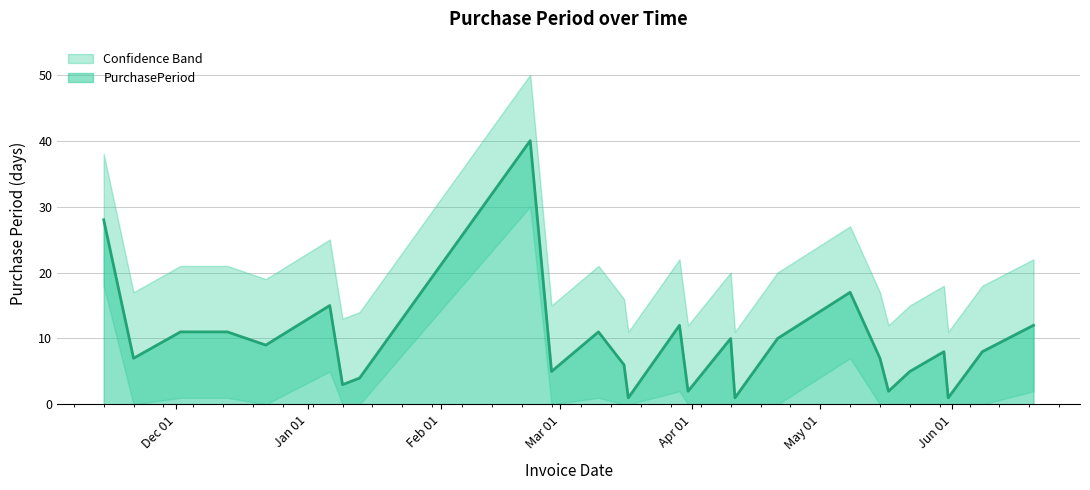

Reading left to right, extract all data points from this chart.

PurchasePeriod: 2016-11-14=28	2016-11-21=7	2016-12-02=11	2016-12-13=11	2016-12-22=9	2017-01-06=15	2017-01-09=3	2017-01-13=4	2017-02-22=40	2017-02-27=5	2017-03-10=11	2017-03-16=6	2017-03-17=1	2017-03-29=12	2017-03-31=2	2017-04-10=10	2017-04-11=1	2017-04-21=10	2017-05-08=17	2017-05-15=7	2017-05-17=2	2017-05-22=5	2017-05-30=8	2017-05-31=1	2017-06-08=8	2017-06-20=12
PurchasePeriod_upper: 2016-11-14=38	2016-11-21=17	2016-12-02=21	2016-12-13=21	2016-12-22=19	2017-01-06=25	2017-01-09=13	2017-01-13=14	2017-02-22=50	2017-02-27=15	2017-03-10=21	2017-03-16=16	2017-03-17=11	2017-03-29=22	2017-03-31=12	2017-04-10=20	2017-04-11=11	2017-04-21=20	2017-05-08=27	2017-05-15=17	2017-05-17=12	2017-05-22=15	2017-05-30=18	2017-05-31=11	2017-06-08=18	2017-06-20=22
PurchasePeriod_lower: 2016-11-14=18	2016-11-21=0	2016-12-02=1	2016-12-13=1	2016-12-22=0	2017-01-06=5	2017-01-09=0	2017-01-13=0	2017-02-22=30	2017-02-27=0	2017-03-10=1	2017-03-16=0	2017-03-17=0	2017-03-29=2	2017-03-31=0	2017-04-10=0	2017-04-11=0	2017-04-21=0	2017-05-08=7	2017-05-15=0	2017-05-17=0	2017-05-22=0	2017-05-30=0	2017-05-31=0	2017-06-08=0	2017-06-20=2